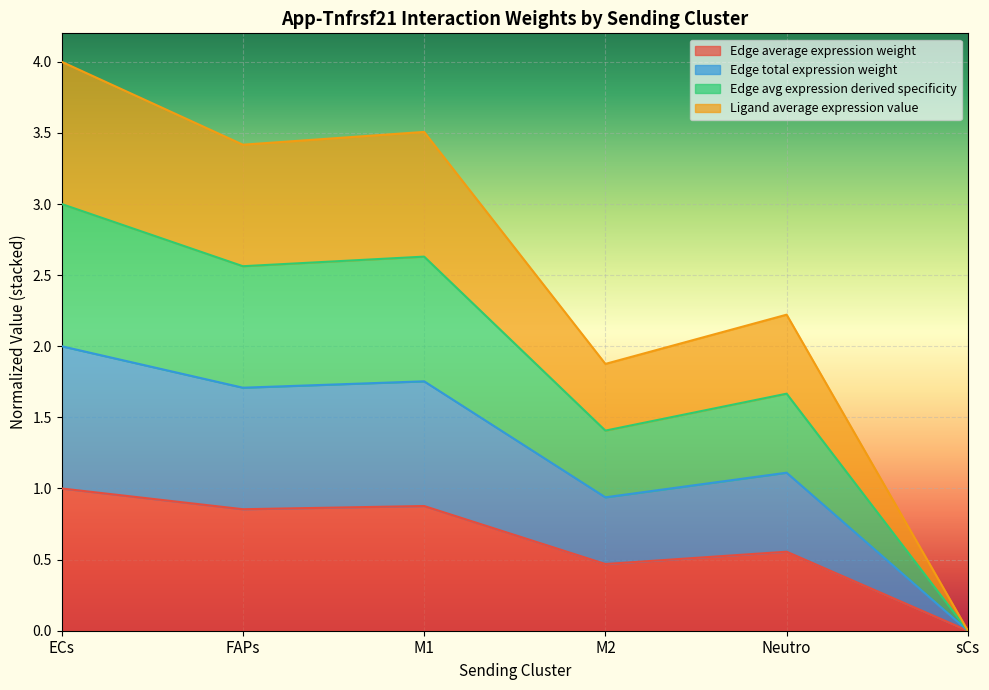

At which category does Edge avg expression derived specificity reach its first local valley?

FAPs